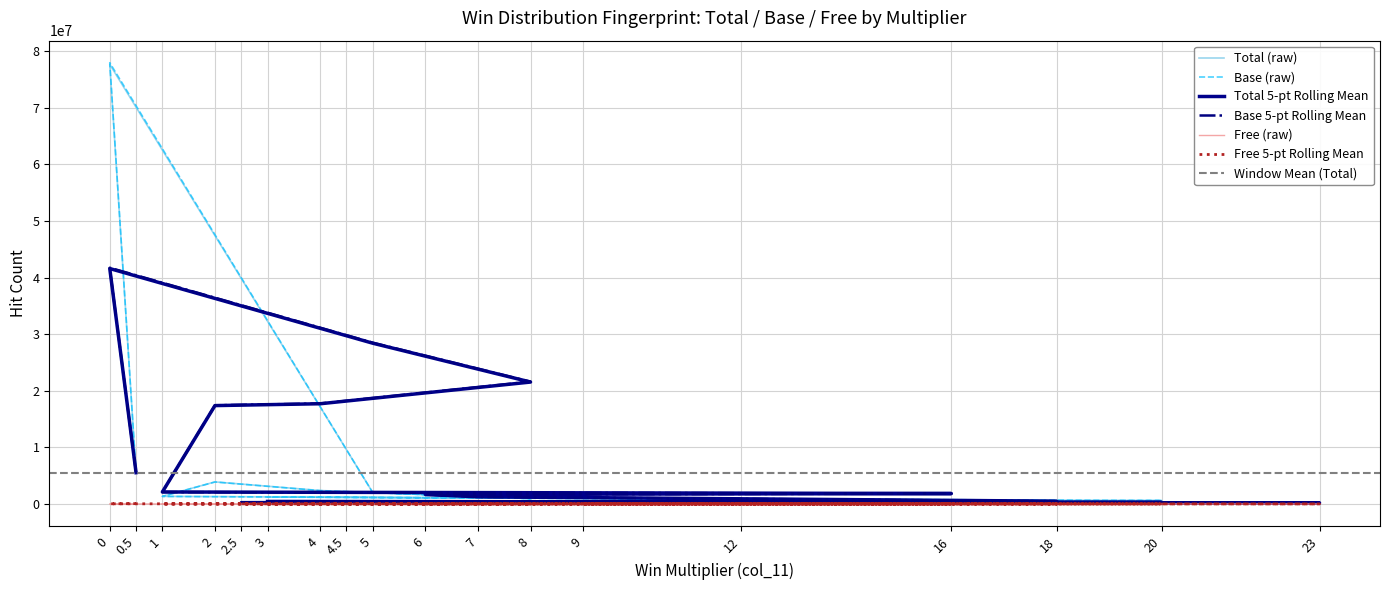

Reading right to left, transcribe all the data shown in this chart.

Total: 1228515	608532	99946	19606	261048	384488	250799	34725	248714	196667	630802	1345221	3896530	2376621	950223	2023525	77649809	5528088
Base: 1216325	604422	92928	17904	256057	373101	240953	32443	239531	186368	626010	1330701	3883543	2357744	941920	2008313	77951356	5505704
Free: 2998	909	10700	4738	3694	14946	5824	8844	19414	21798	577	4918	1176	1887	11075	3393	1647	58603